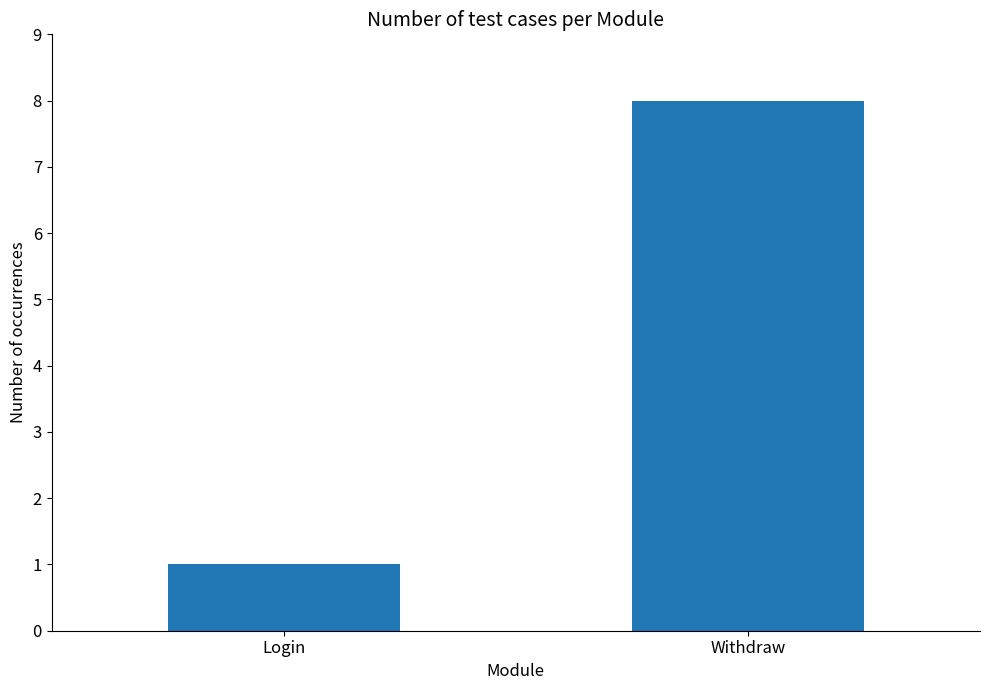

Does the chart contain any negative values?

No